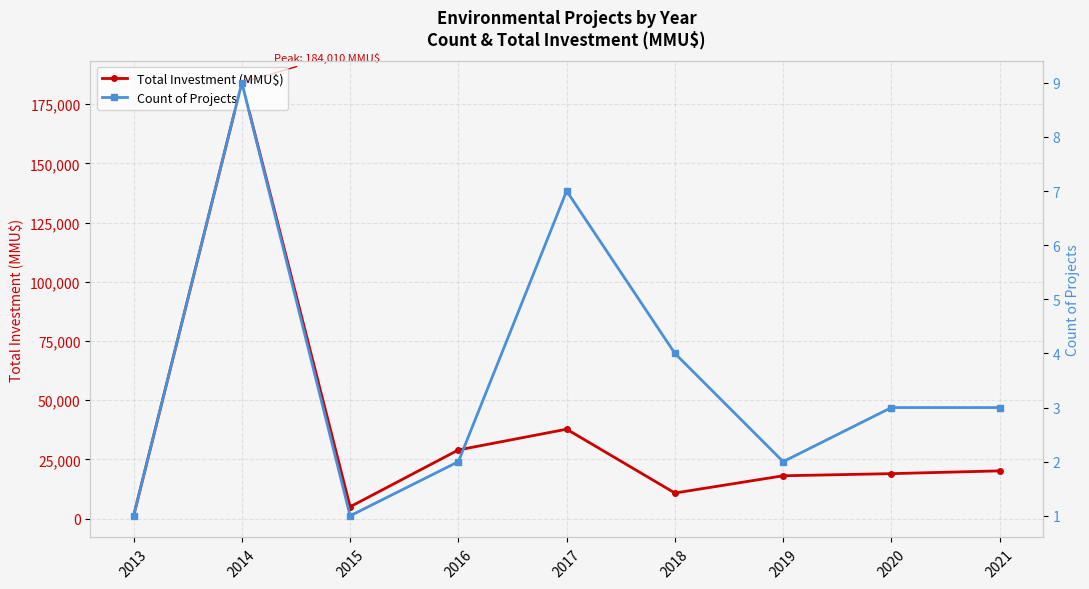

Is it true that Count of Projects equals 1 at 2021?

False